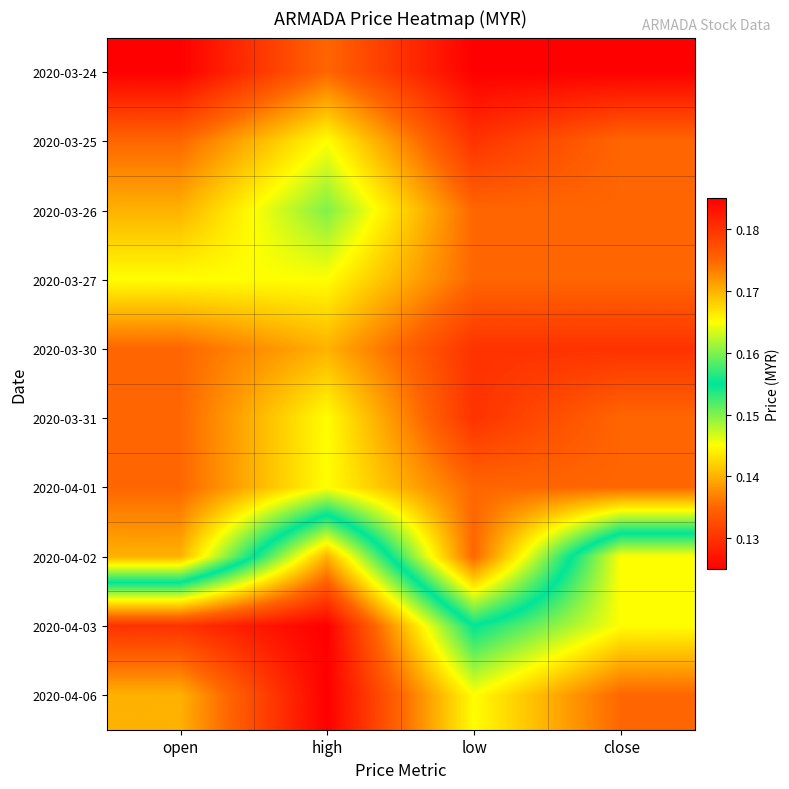

At which category is the sum across all series the highest?

high